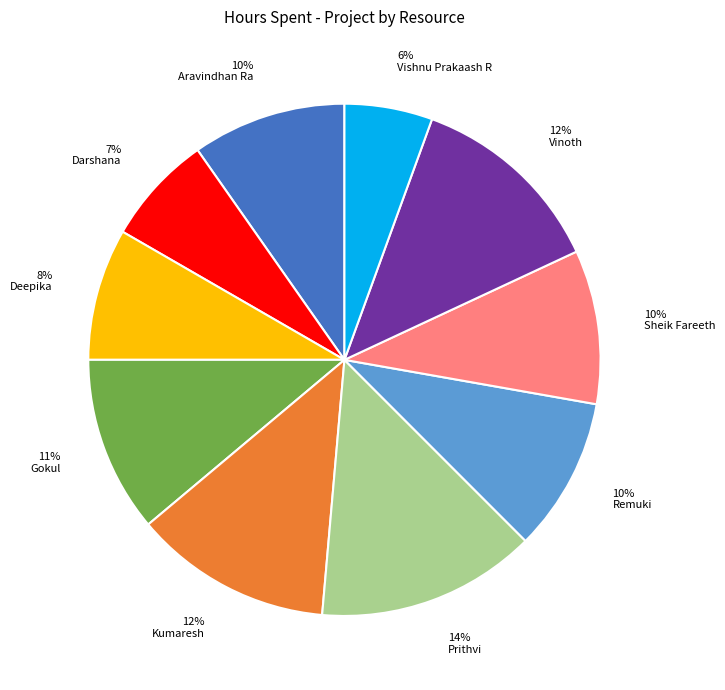

How many segments does this pie chart have?

10